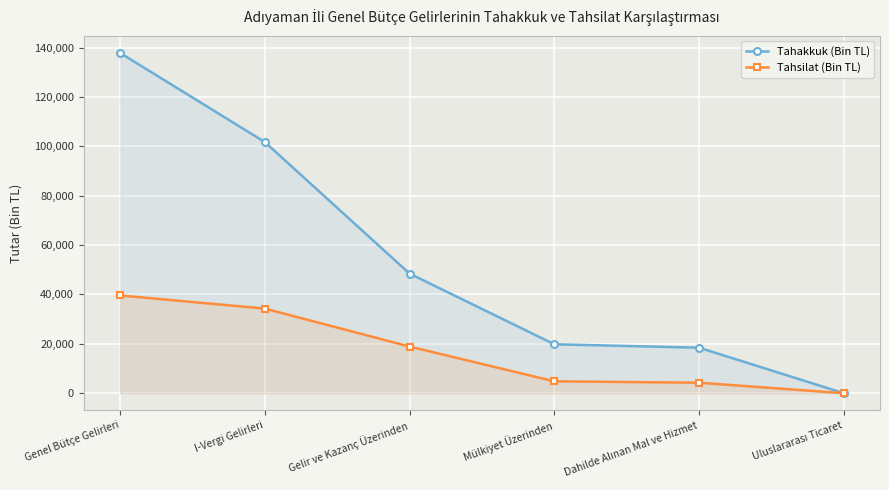

Which category has the highest value across all series?

Genel Bütçe Gelirleri